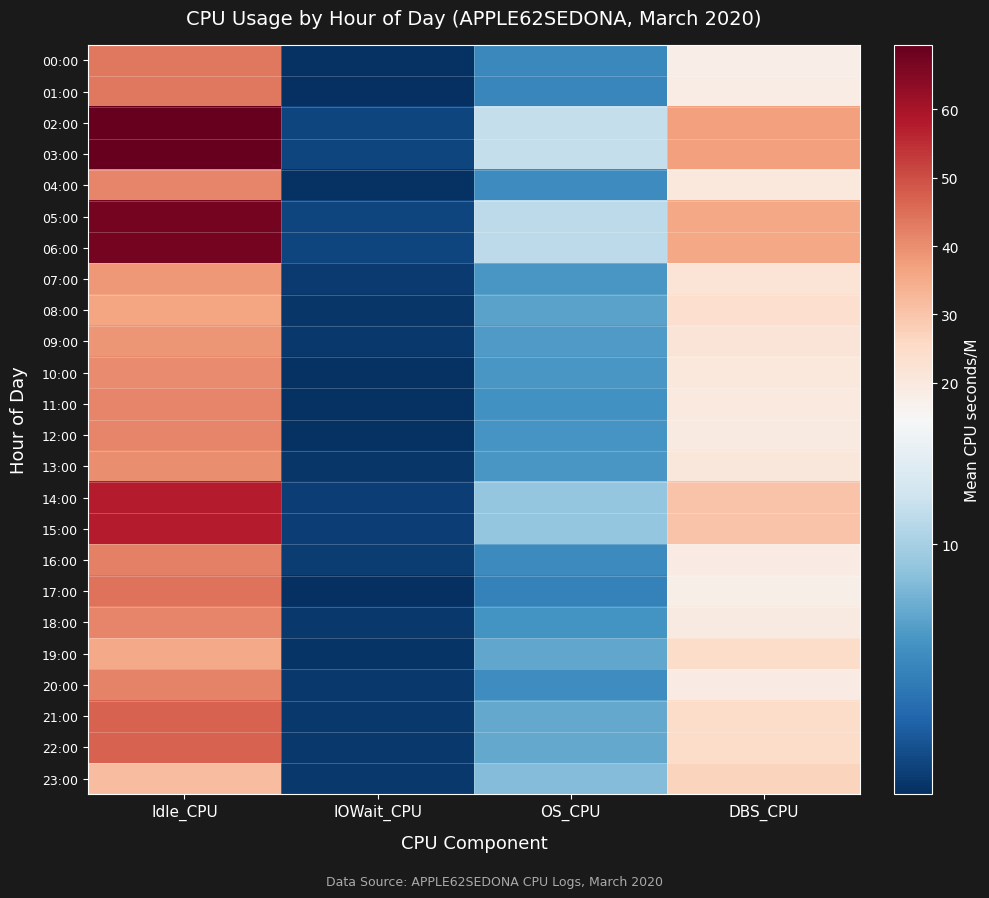

Reading right to left, extract all data points from this chart.

00:00: DBS_CPU=18.3	OS_CPU=5.6	IOWait_CPU=0.9	Idle_CPU=43.5
01:00: DBS_CPU=18.5	OS_CPU=5.6	IOWait_CPU=0.8	Idle_CPU=43.5
02:00: DBS_CPU=37.1	OS_CPU=11.3	IOWait_CPU=1.9	Idle_CPU=69.4
03:00: DBS_CPU=37.1	OS_CPU=11.3	IOWait_CPU=1.9	Idle_CPU=69.4
04:00: DBS_CPU=20.3	OS_CPU=5.9	IOWait_CPU=0.9	Idle_CPU=41.3
05:00: DBS_CPU=36.0	OS_CPU=11.0	IOWait_CPU=1.8	Idle_CPU=67.1
06:00: DBS_CPU=36.0	OS_CPU=11.0	IOWait_CPU=1.8	Idle_CPU=67.1
07:00: DBS_CPU=22.3	OS_CPU=6.6	IOWait_CPU=1.3	Idle_CPU=38.2
08:00: DBS_CPU=23.9	OS_CPU=7.1	IOWait_CPU=1.2	Idle_CPU=36.3
09:00: DBS_CPU=21.5	OS_CPU=6.7	IOWait_CPU=1.2	Idle_CPU=39.0
10:00: DBS_CPU=20.4	OS_CPU=6.5	IOWait_CPU=0.9	Idle_CPU=40.6
11:00: DBS_CPU=19.9	OS_CPU=6.3	IOWait_CPU=0.9	Idle_CPU=41.3
12:00: DBS_CPU=19.6	OS_CPU=6.4	IOWait_CPU=0.9	Idle_CPU=41.5
13:00: DBS_CPU=20.7	OS_CPU=6.5	IOWait_CPU=1.1	Idle_CPU=40.1
14:00: DBS_CPU=30.3	OS_CPU=9.3	IOWait_CPU=1.5	Idle_CPU=57.8
15:00: DBS_CPU=30.3	OS_CPU=9.3	IOWait_CPU=1.5	Idle_CPU=57.8
16:00: DBS_CPU=19.1	OS_CPU=5.8	IOWait_CPU=1.5	Idle_CPU=42.1
17:00: DBS_CPU=17.9	OS_CPU=5.2	IOWait_CPU=0.7	Idle_CPU=44.6
18:00: DBS_CPU=19.7	OS_CPU=6.3	IOWait_CPU=1.2	Idle_CPU=41.2
19:00: DBS_CPU=24.7	OS_CPU=7.4	IOWait_CPU=1.1	Idle_CPU=35.3
20:00: DBS_CPU=19.3	OS_CPU=6.0	IOWait_CPU=1.2	Idle_CPU=41.9
21:00: DBS_CPU=24.5	OS_CPU=7.5	IOWait_CPU=1.3	Idle_CPU=46.9
22:00: DBS_CPU=24.5	OS_CPU=7.5	IOWait_CPU=1.3	Idle_CPU=46.9
23:00: DBS_CPU=26.9	OS_CPU=8.6	IOWait_CPU=1.2	Idle_CPU=31.6